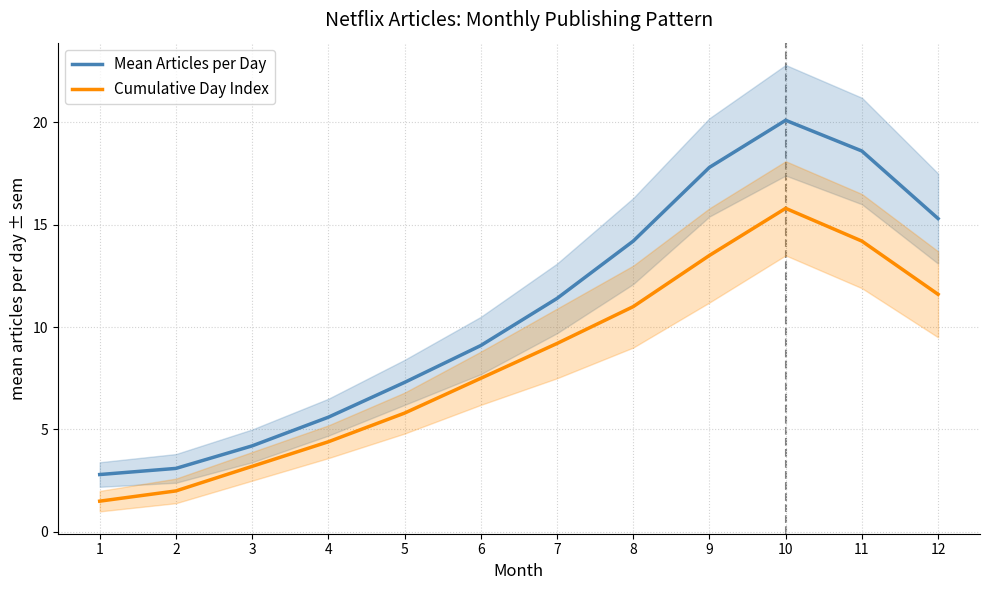

What is the difference between the maximum and second lowest values in the Cumulative Day Index series?

13.8